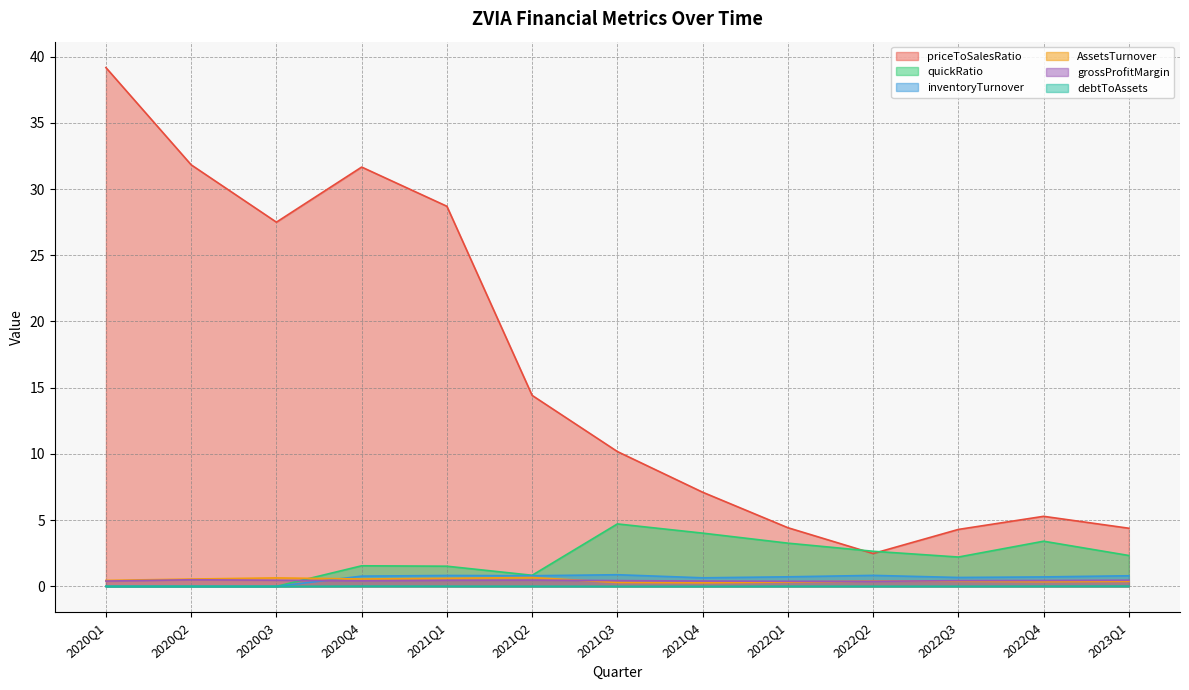

Does the chart display data point markers on the line(s)?

No